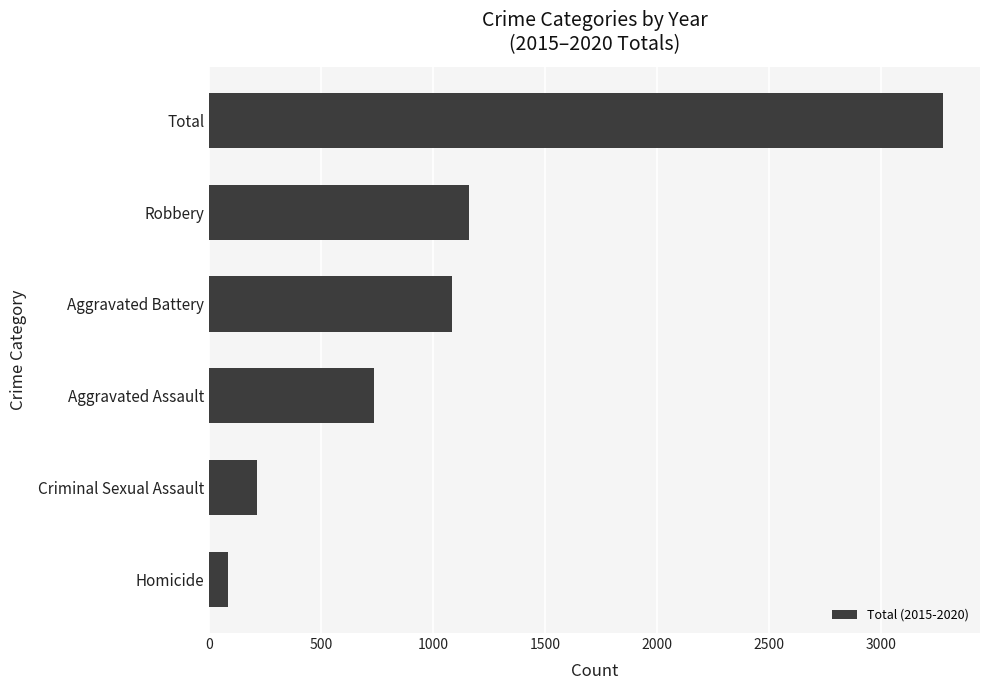

Where is the data nearest to the value 1681?

Robbery